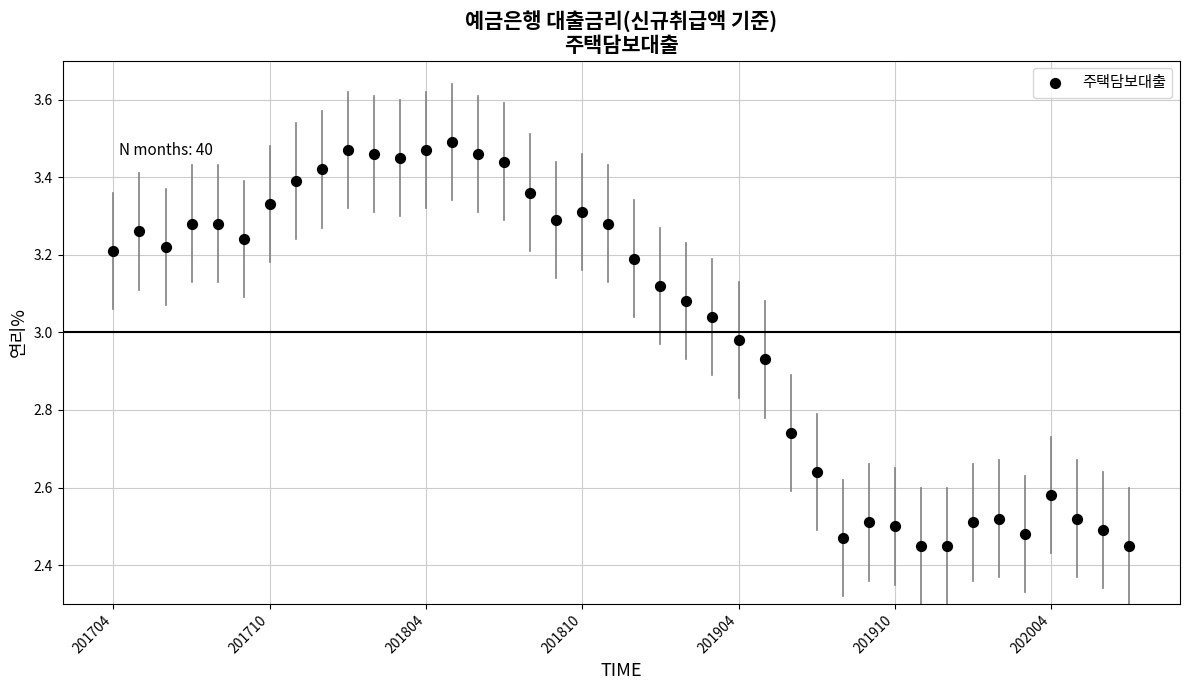

What is the range of Y values (max minus min)?

1.0